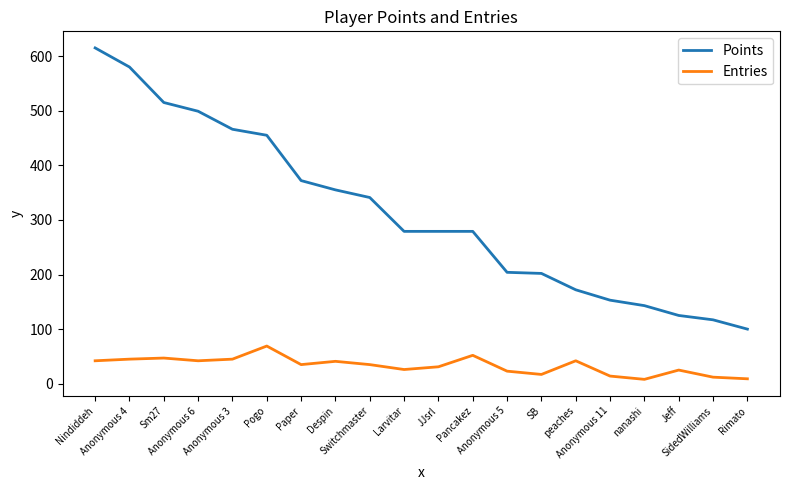

What is the difference between the maximum and minimum values in the Entries series?

61